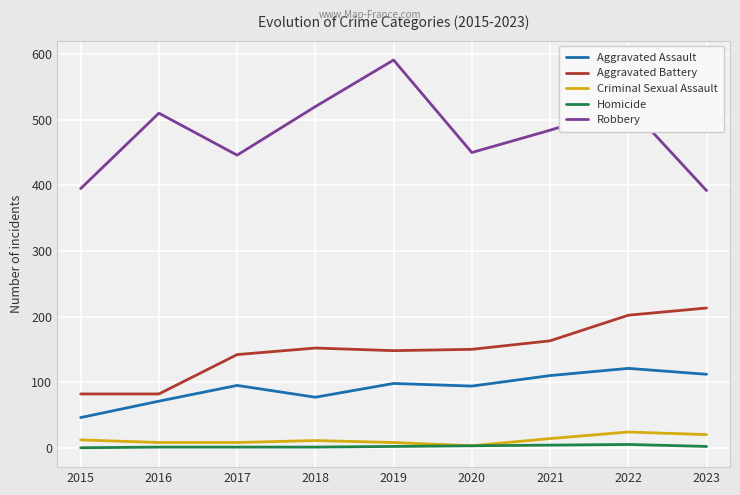

Is the value of Robbery at 2018 greater than the value of Aggravated Assault at 2018?

Yes